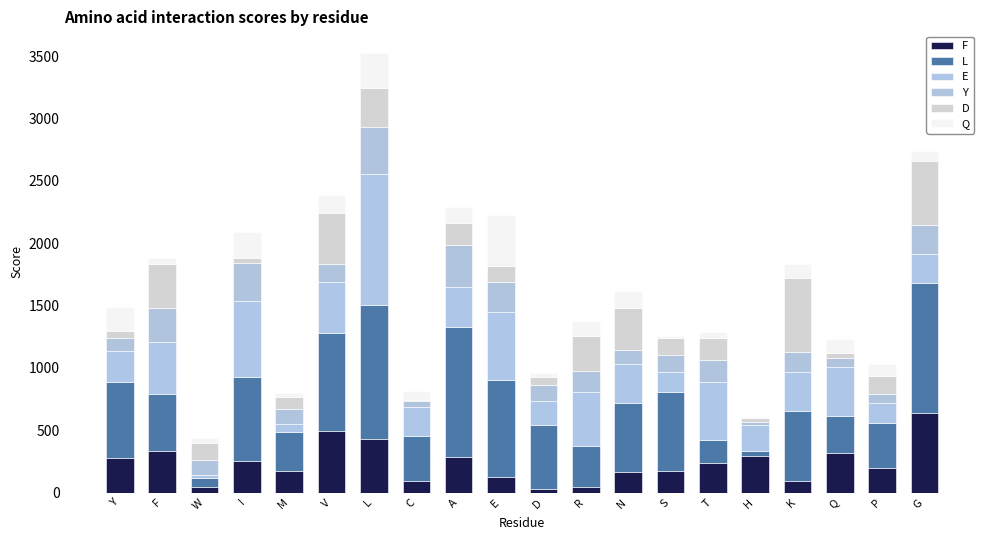

What is the approximate value of F at R?

42